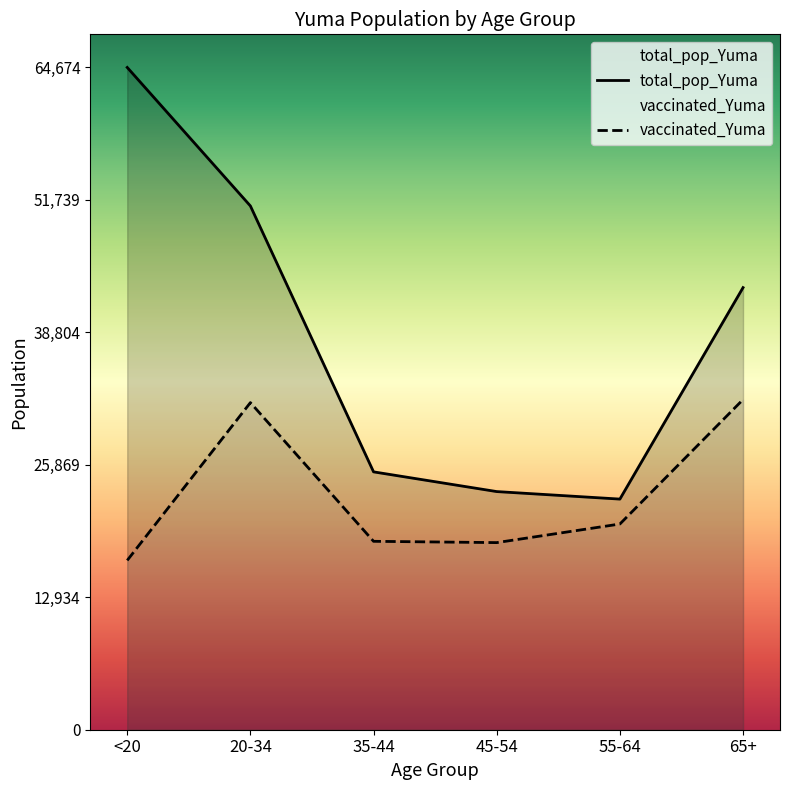

Which category has the highest value in the total_pop_Yuma series?

<20